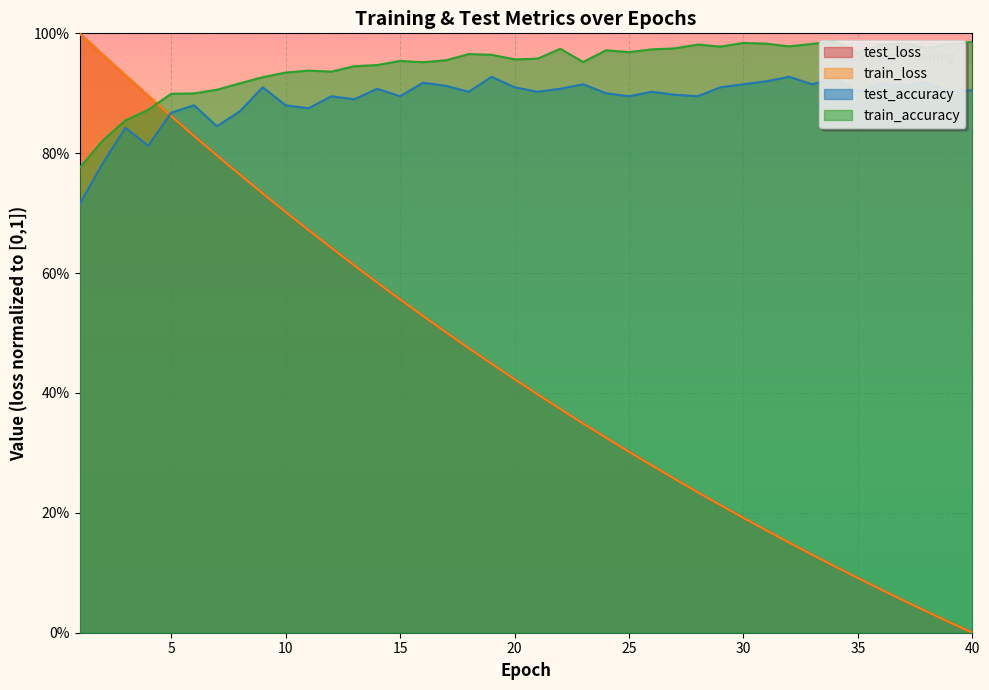

Count the test_accuracy values in the range 0 to 1.

40